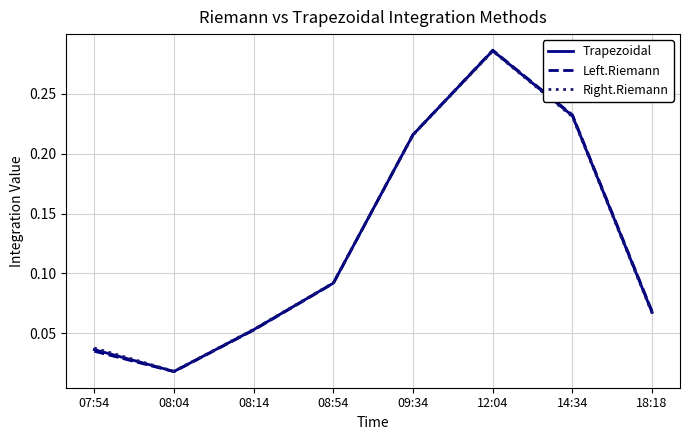

In Left.Riemann, how many points are lower than both neighbors (excluding endpoints)?

1